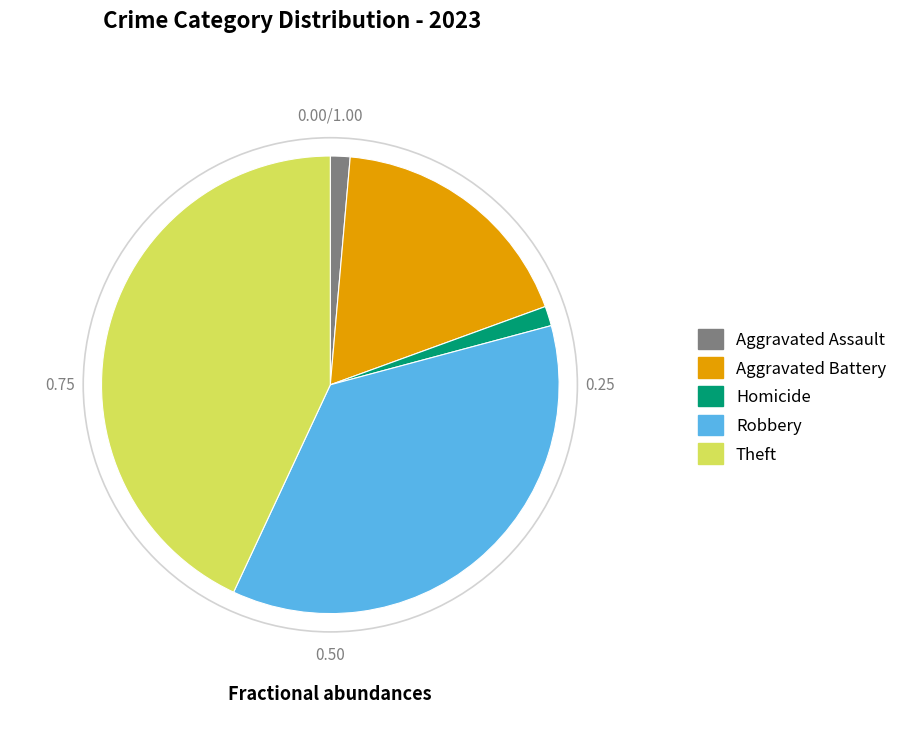

Which slice is the largest?

Theft